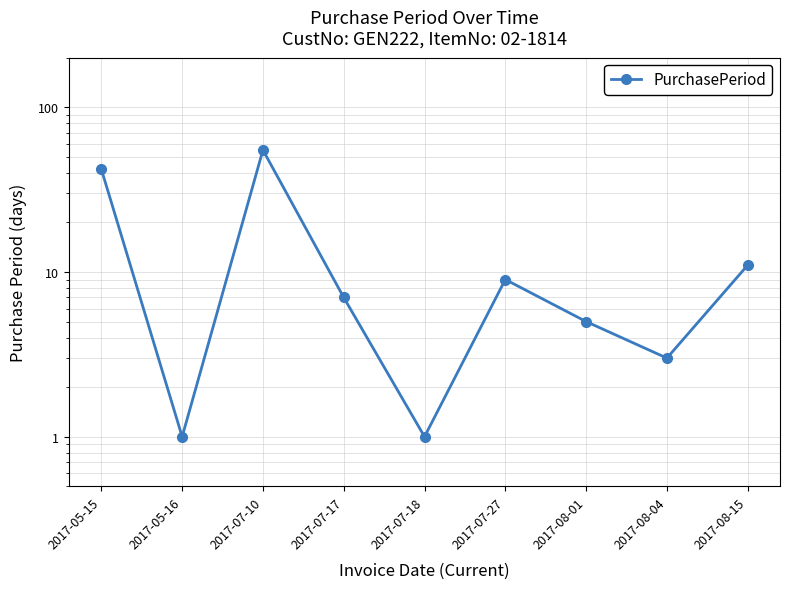

Reading left to right, what are all the values shown in this chart?

42	1	55	7	1	9	5	3	11